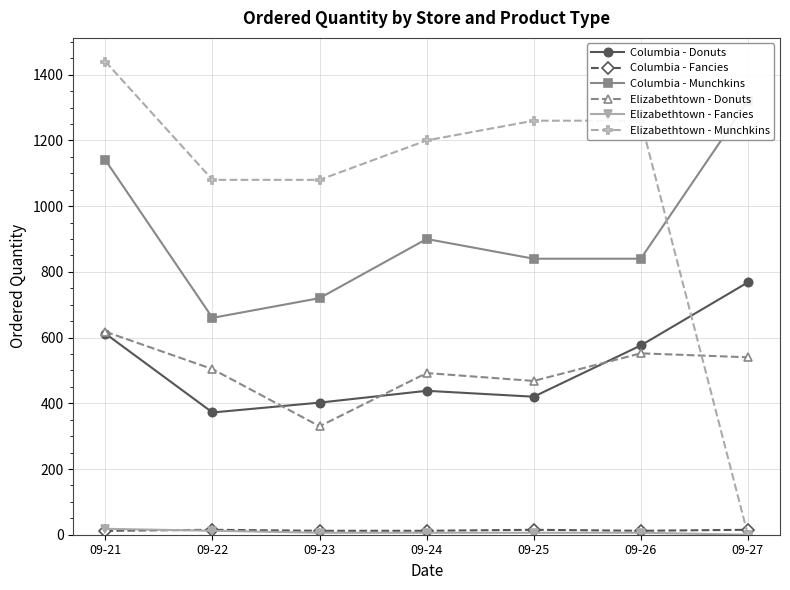

Which label corresponds to the smallest value in the chart?

09-27